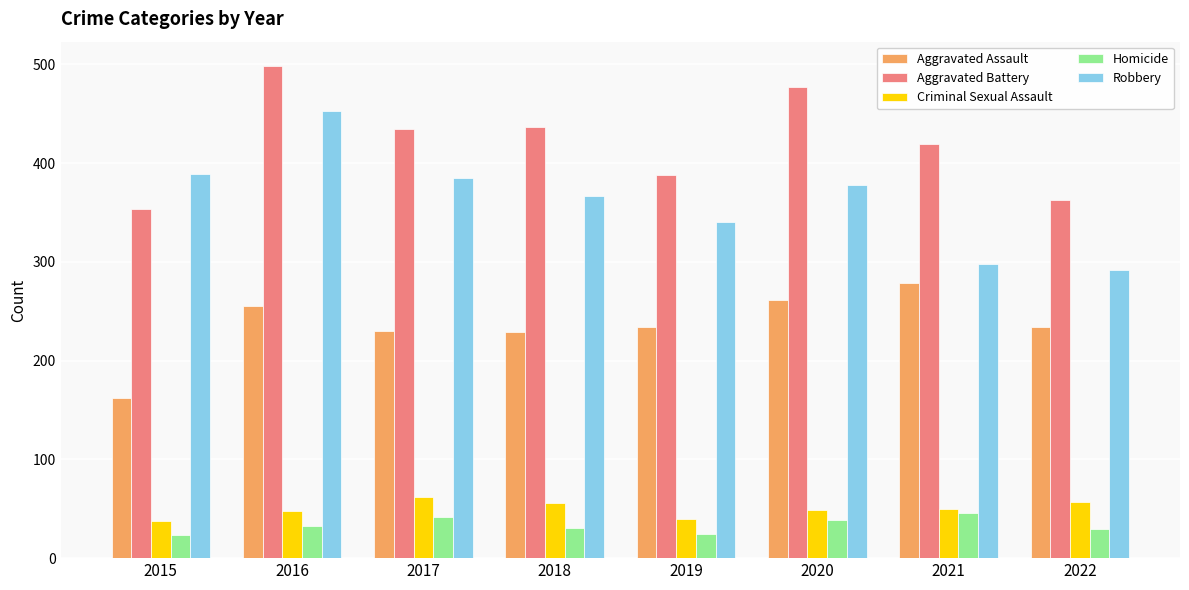

Rank the series by their maximum value, from lowest to highest.

Homicide, Criminal Sexual Assault, Aggravated Assault, Robbery, Aggravated Battery